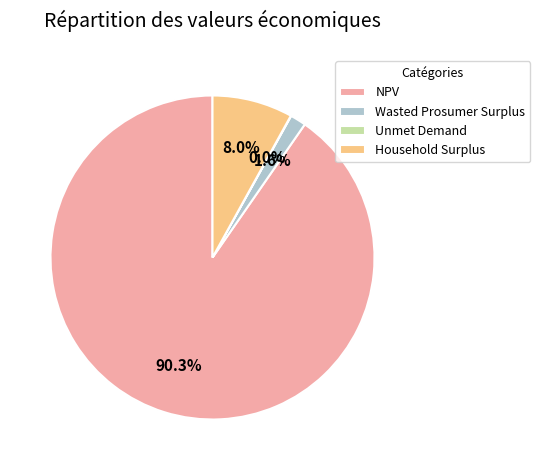

Is the sum of Wasted Prosumer Surplus and Household Surplus greater than half?

No